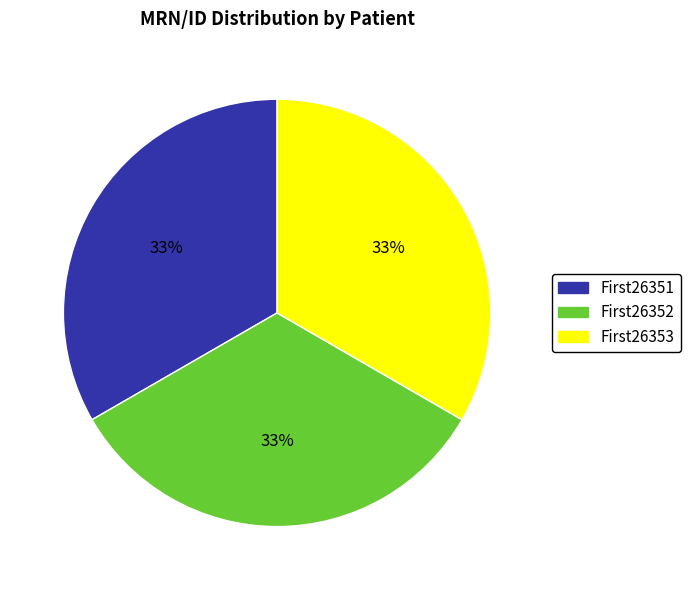

Approximately how many times larger is the value at First26352 compared to First26353?

1.0